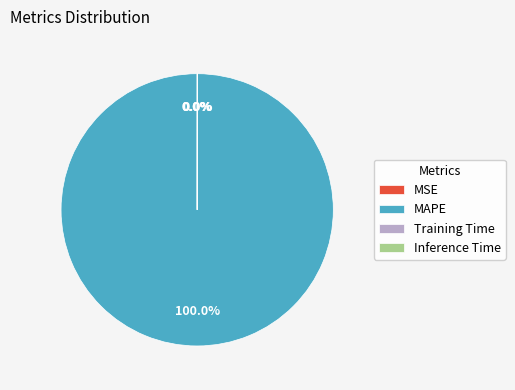

Which slice is the largest?

MAPE